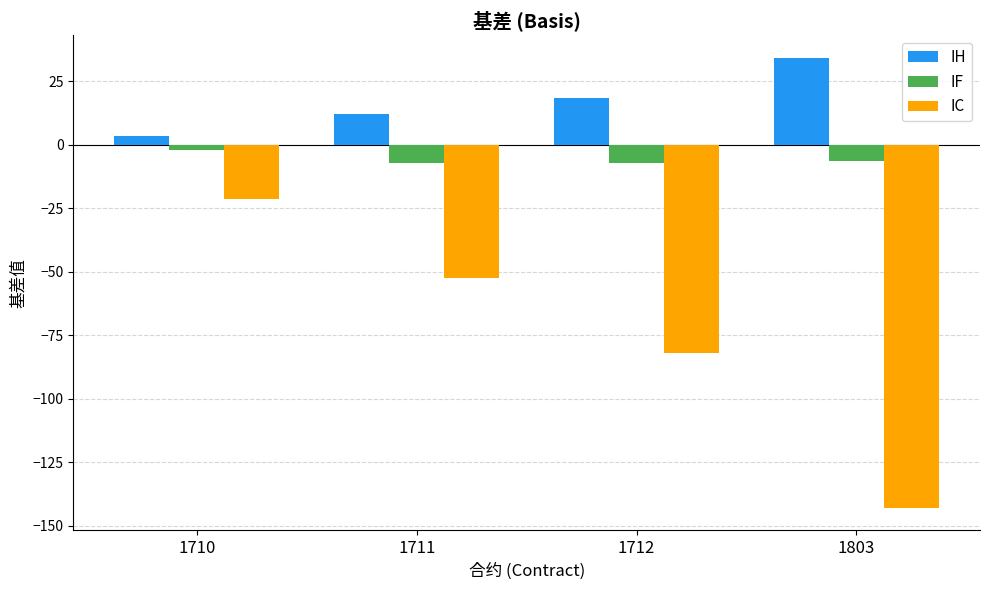

What is the total value across all series at 1711?

-47.1